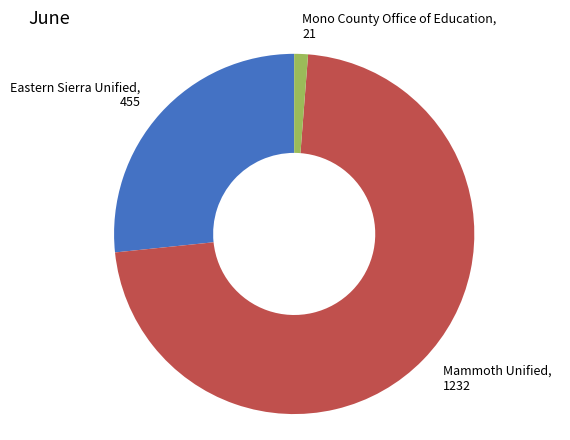

How many segments does this pie chart have?

3